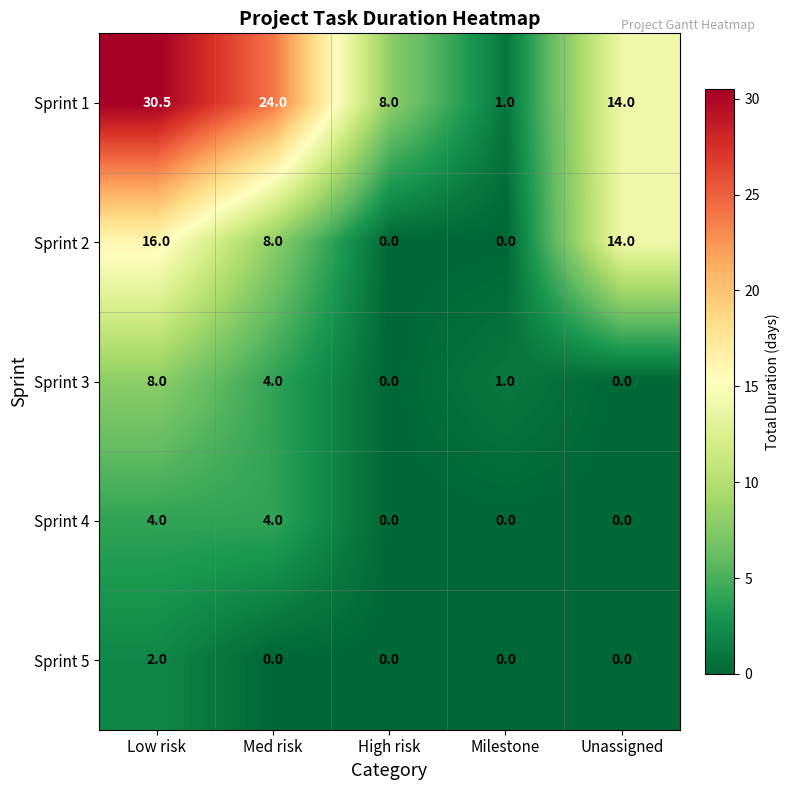

What is the difference between the maximum and second lowest values in the Sprint 1 series?

22.5